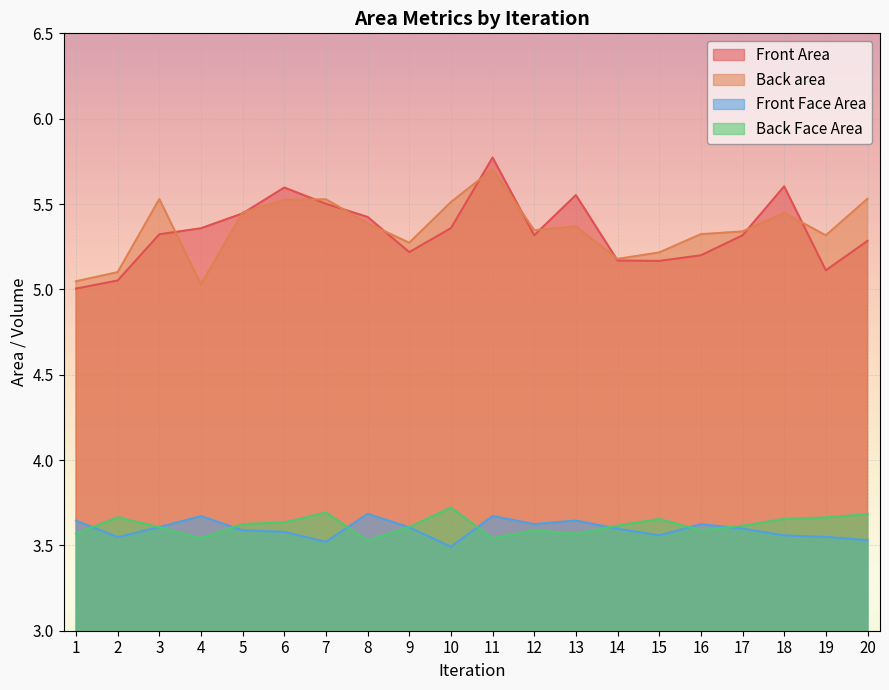

True or false: Back area and Front Face Area cross at least once.

False